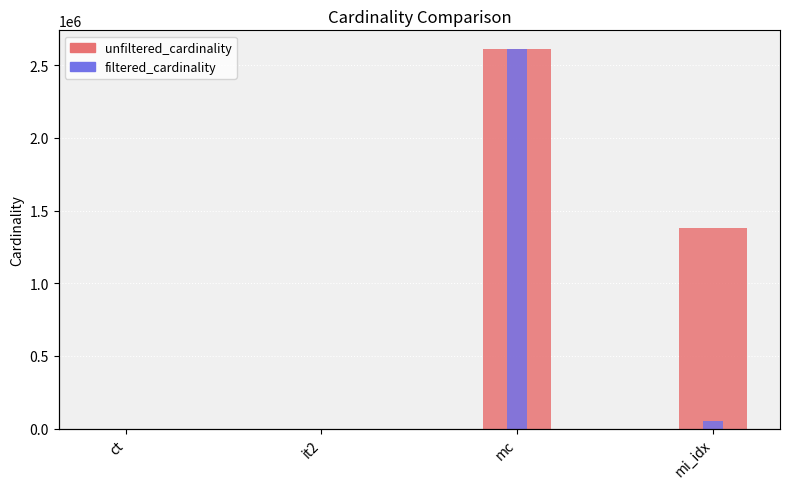

What is the value of the filtered_cardinality bar at the 4th from the left?

53649